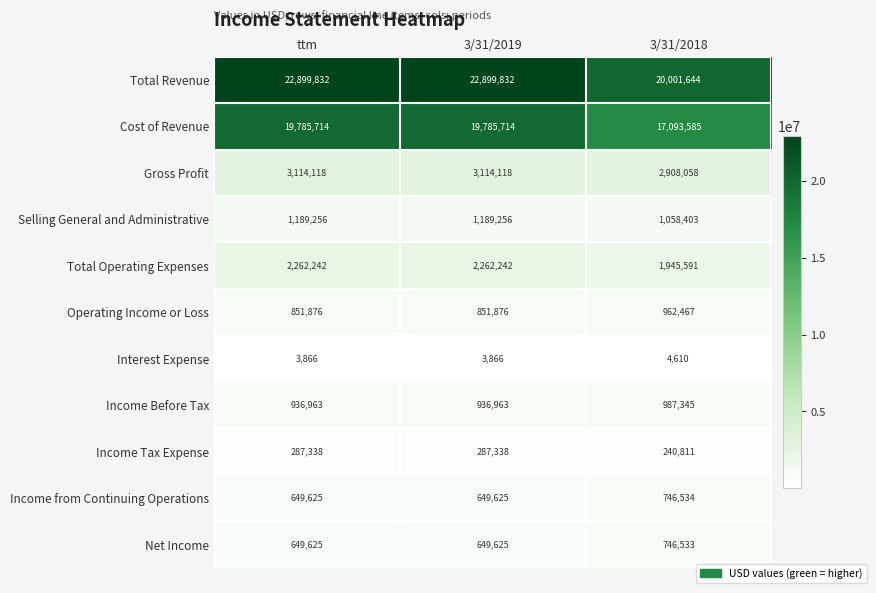

At which label is Selling General and Administrative closest to 1123829?

3/31/2018